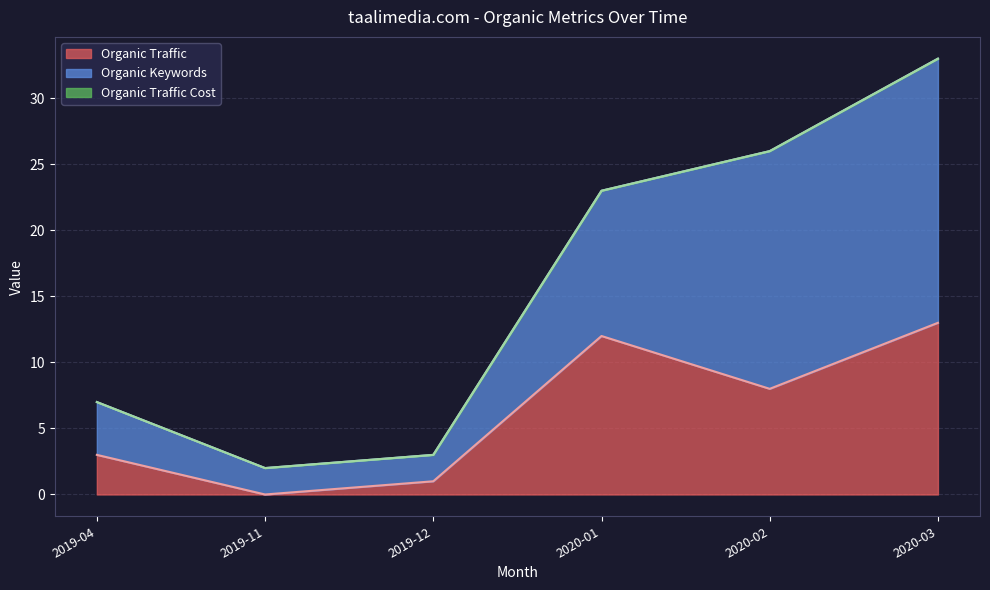

What is the label of the 1st point from the right?

2020-03